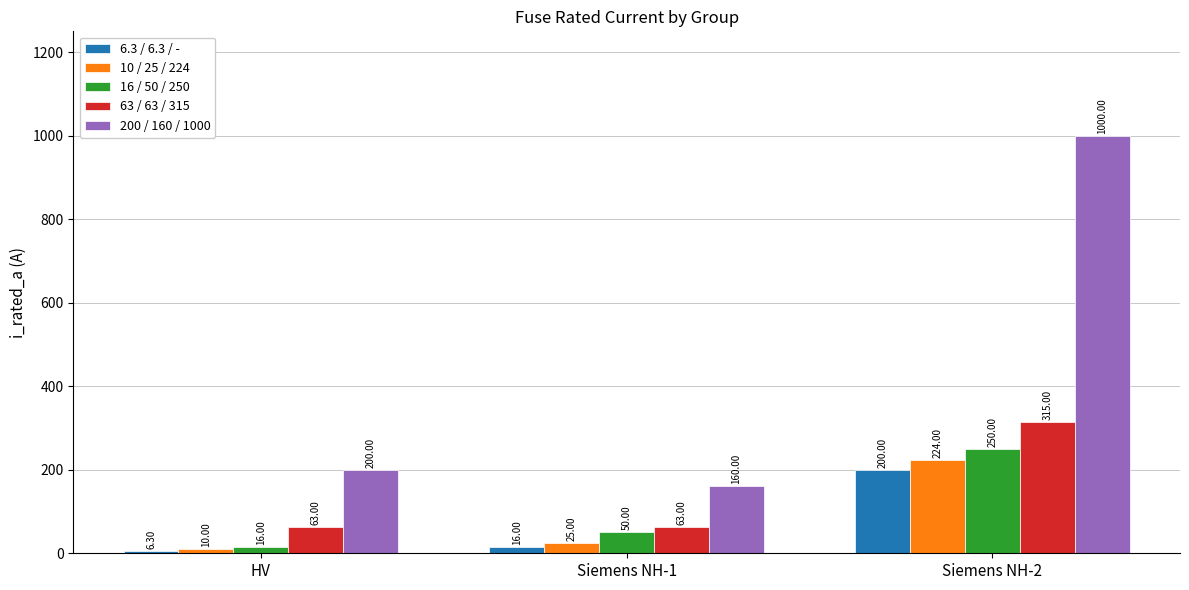

How many bars are there in each group?

5